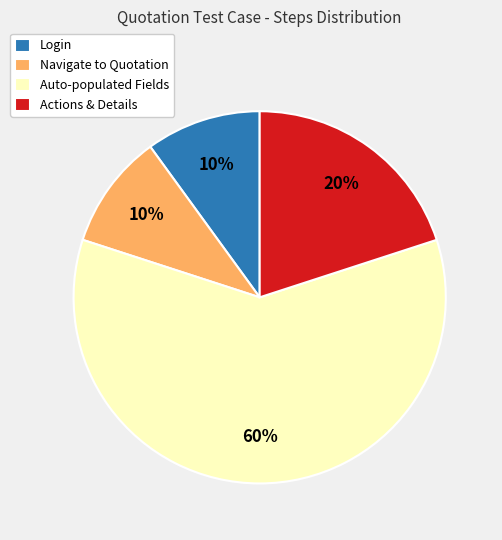

Count the number of slices in the pie.

4